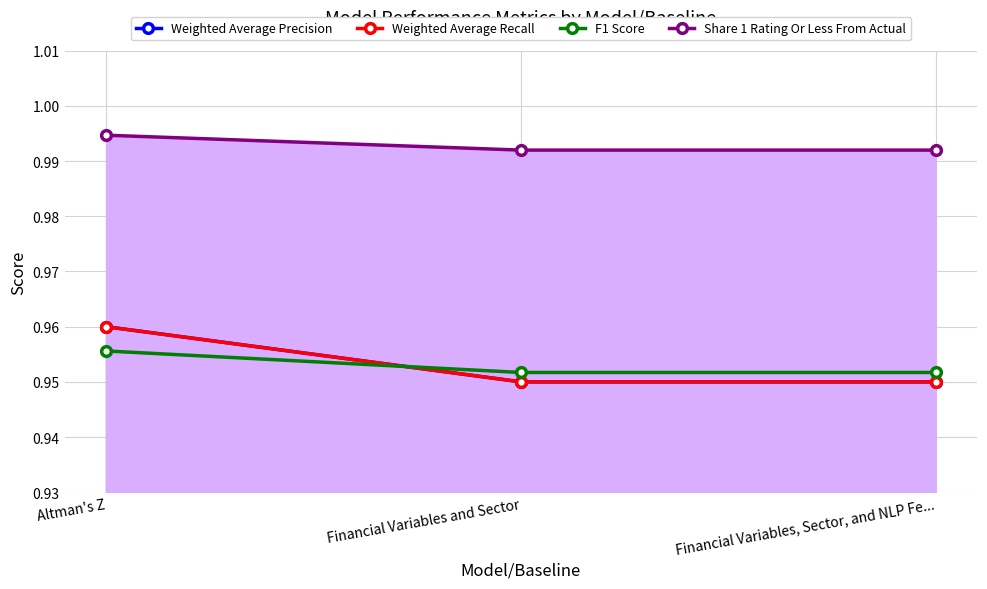

What is the label of the 2nd point from the right?

Financial Variables and Sector